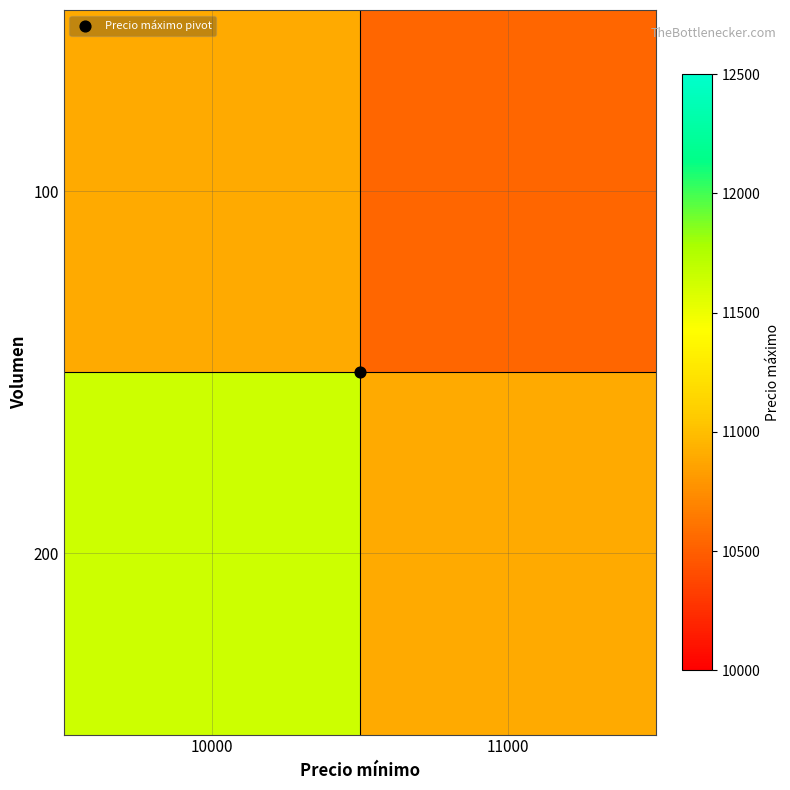

At which category does the chart reach its minimum across all series?

11000